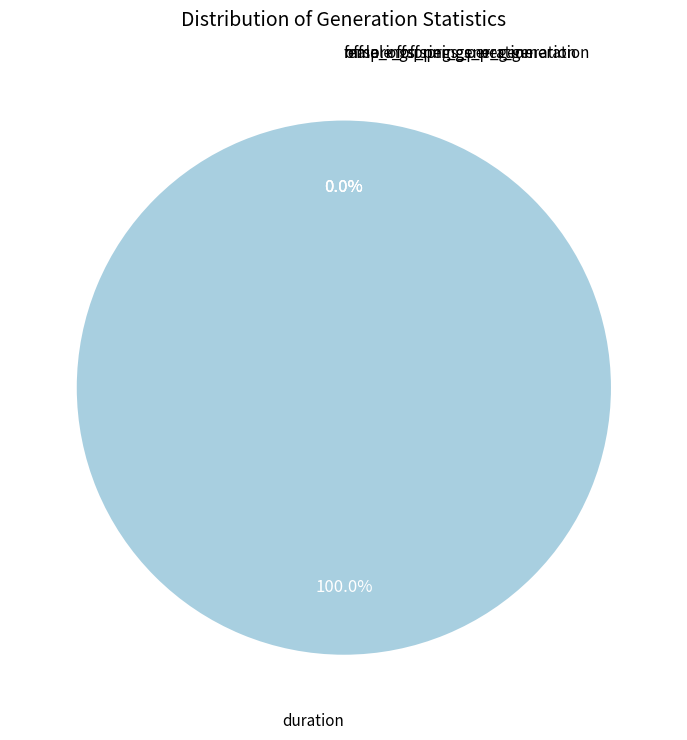

What is the majority slice?

duration